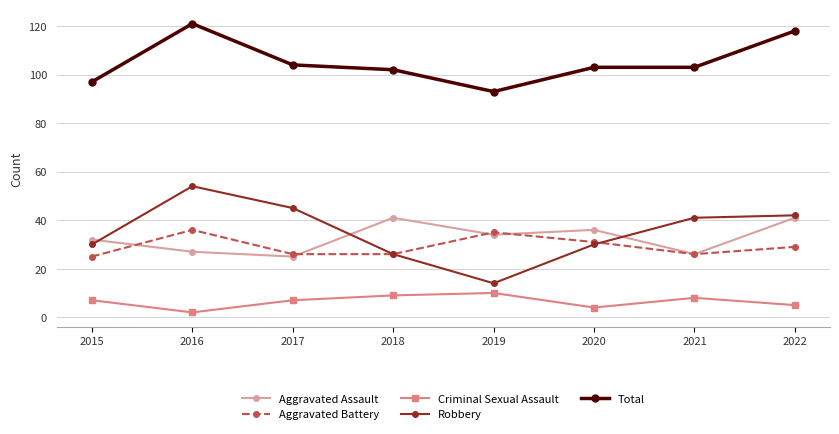

True or false: Total and Aggravated Assault intersect in this chart.

False